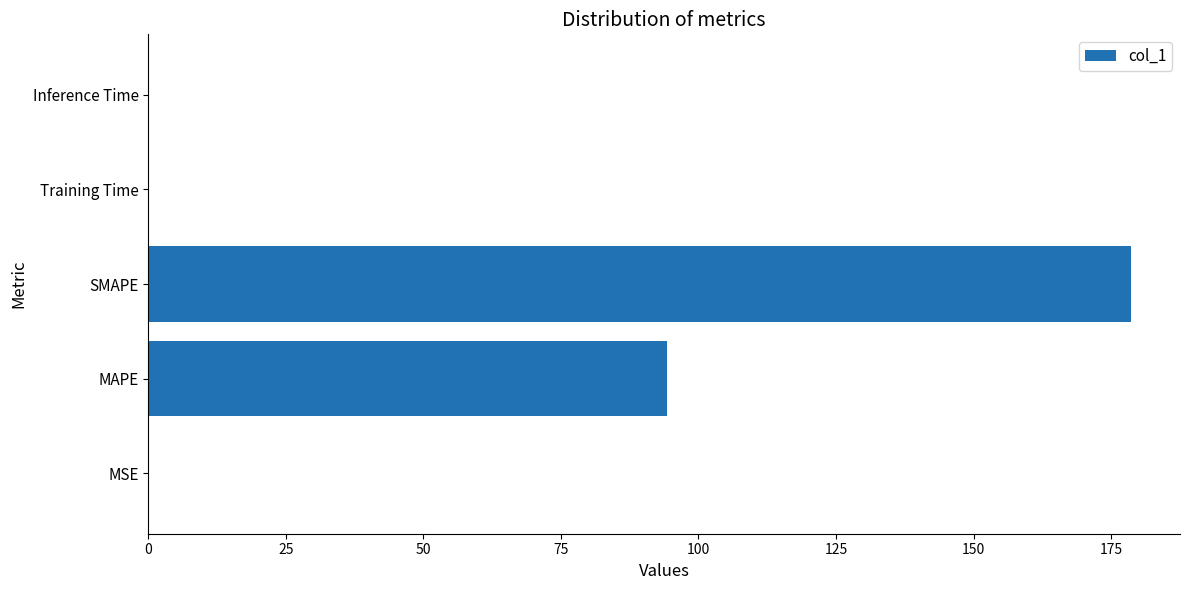

At which label is the value closest to 89?

MAPE